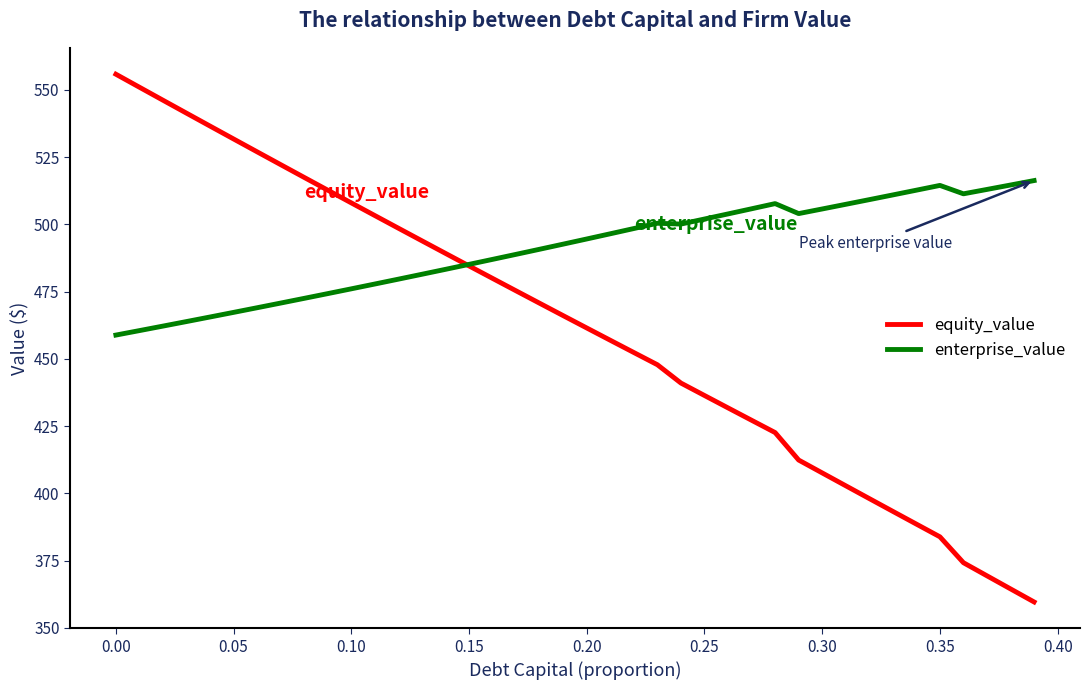

Rank the series by their maximum value, from highest to lowest.

equity_value, enterprise_value